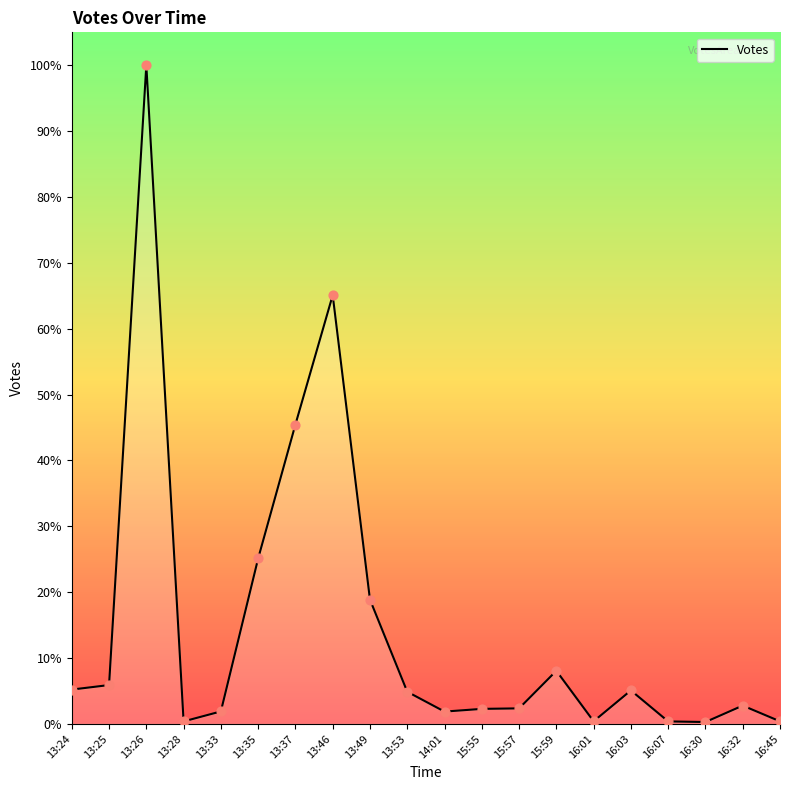

What is the ratio of the value at 13:46 to the value at 15:59?

8.1